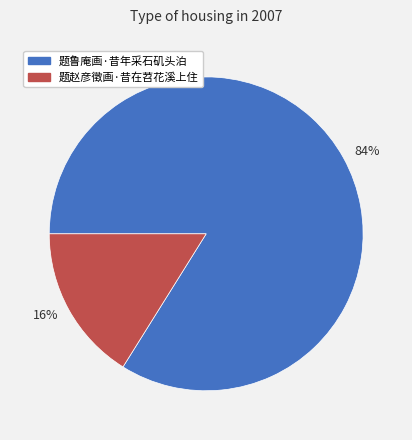

What is the ratio of the value at 84% to the value at 16%?

5.2